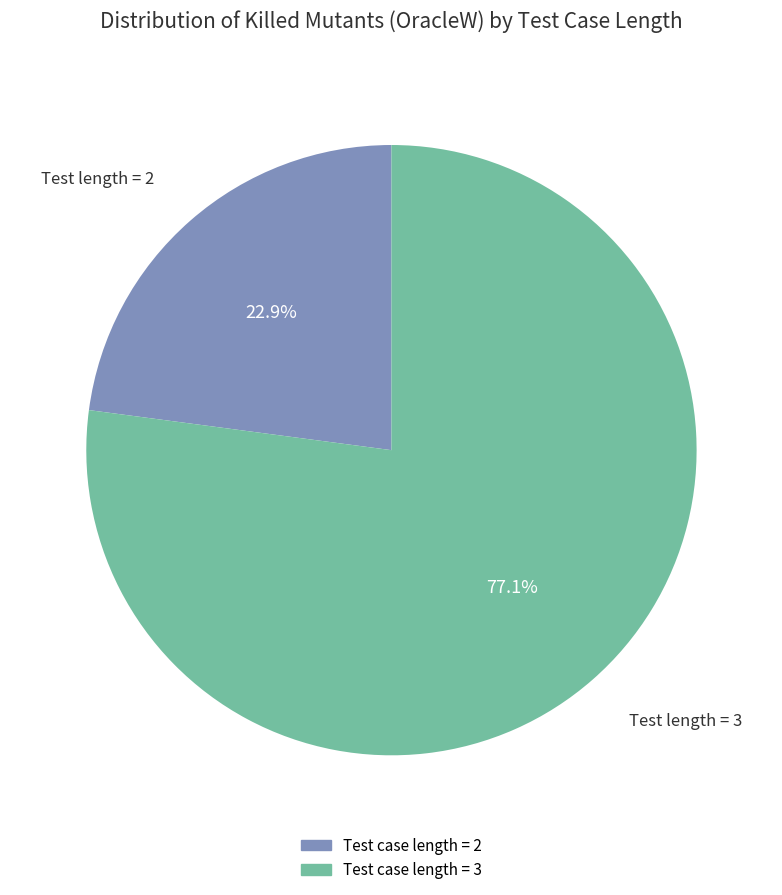

Count the number of slices in the pie.

2